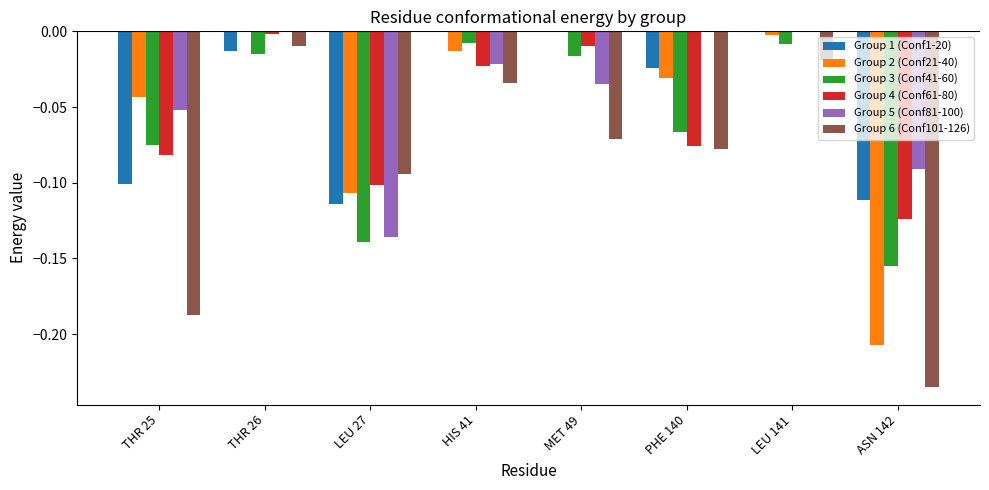

Count the number of categories in the chart.

8